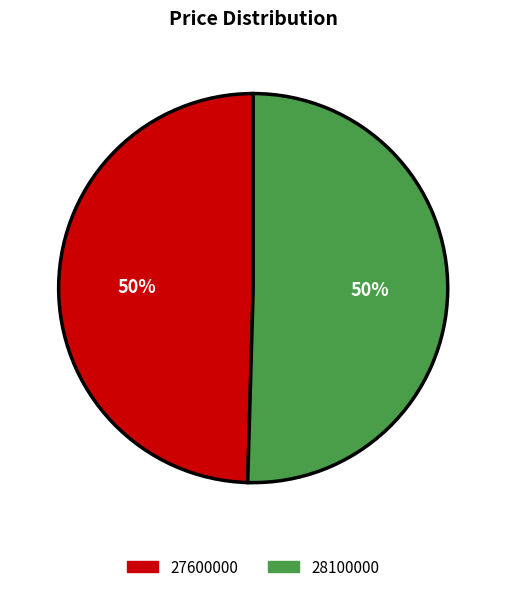

Which category accounts for the majority?

28100000